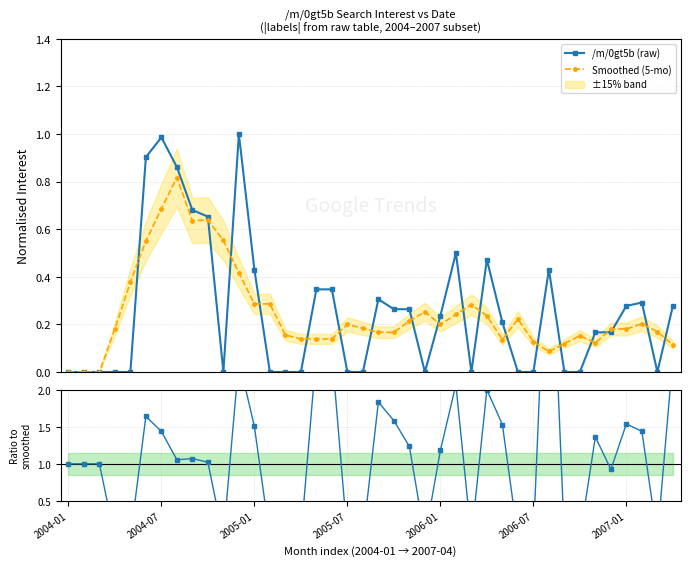

Which series changed the most between 0 and 10?

Ratio to smoothed